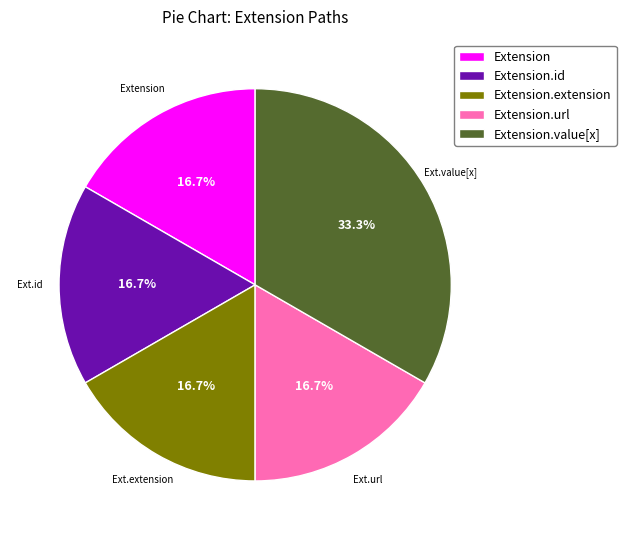

Does any single category account for the majority?

No